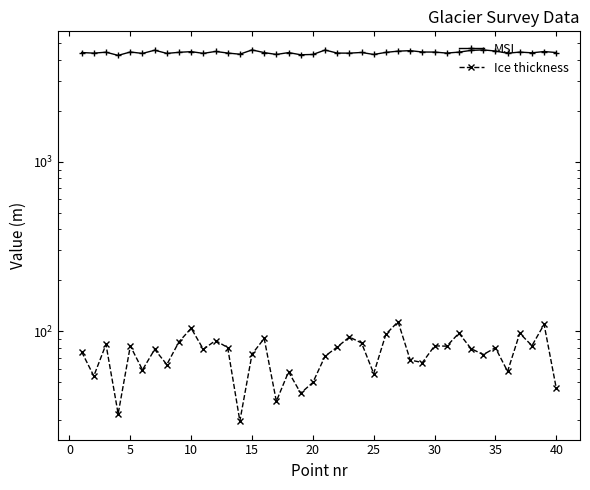

True or false: Ice thickness has more than 0 interior local peaks.

True